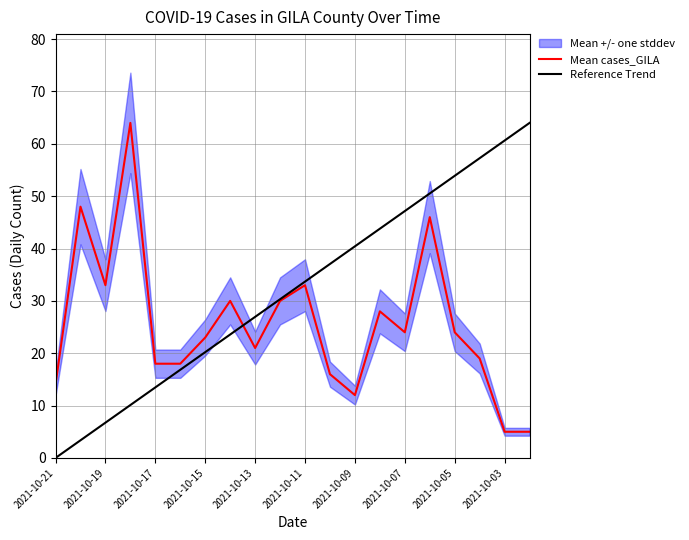

The Reference Trend series shows 26.9 at 2021-10-13. True or false?

True